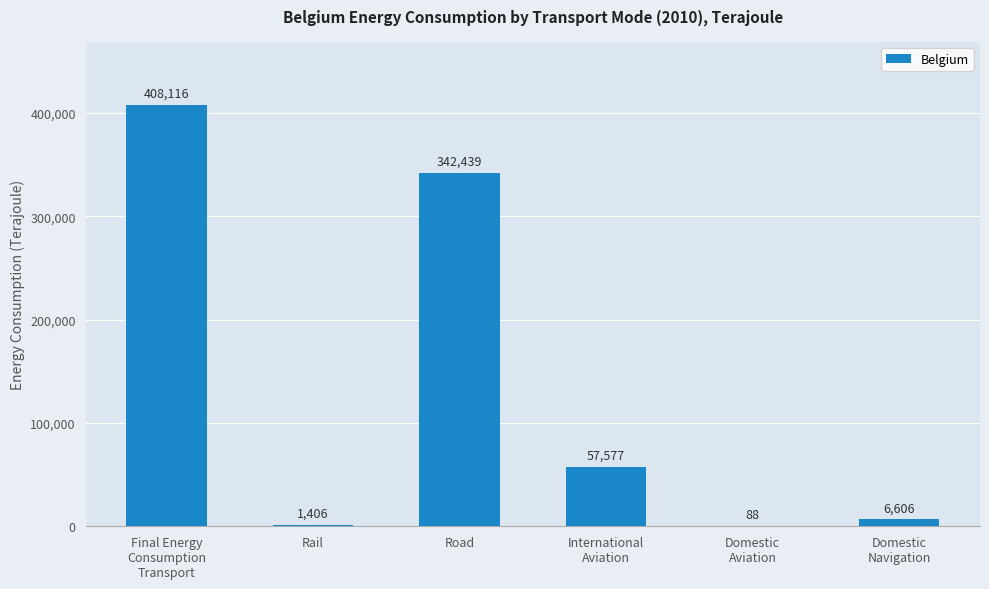

Reading right to left, extract all data points from this chart.

6606	88	57577	342439	1406	408116